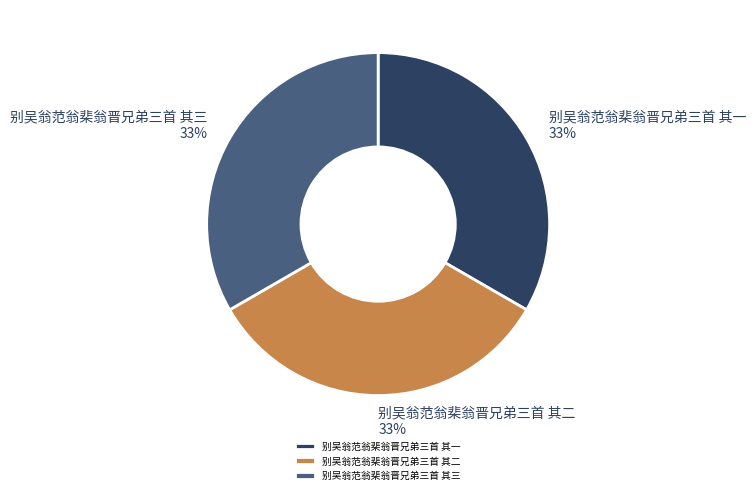

Does any single category account for the majority?

No